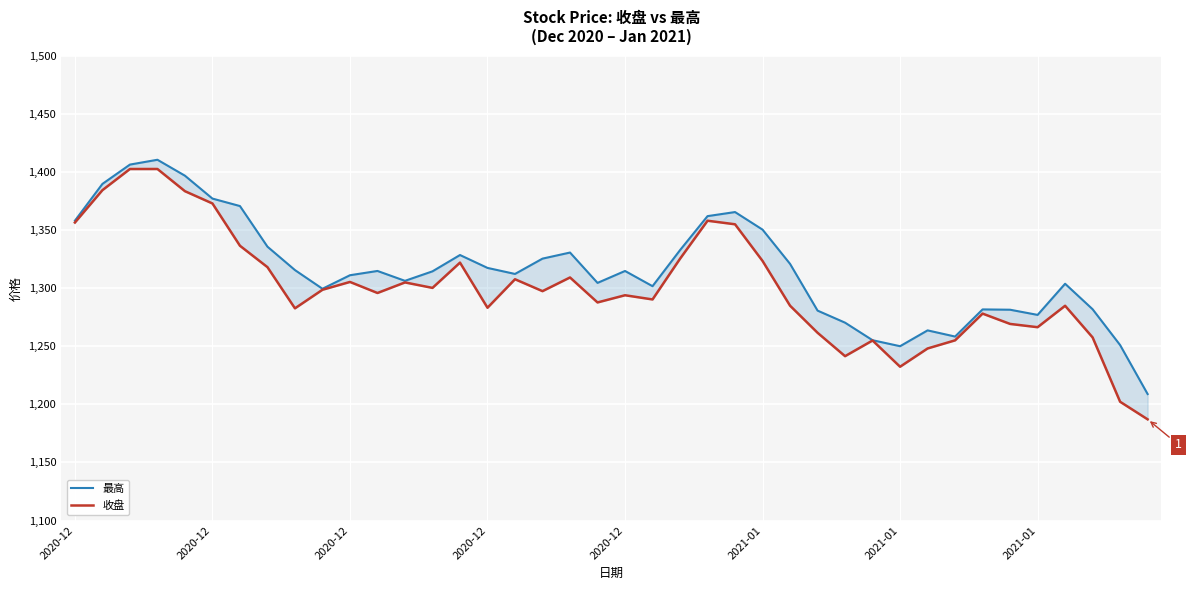

Is the value of 收盘 at 29 greater than the value of 最高 at 12?

No